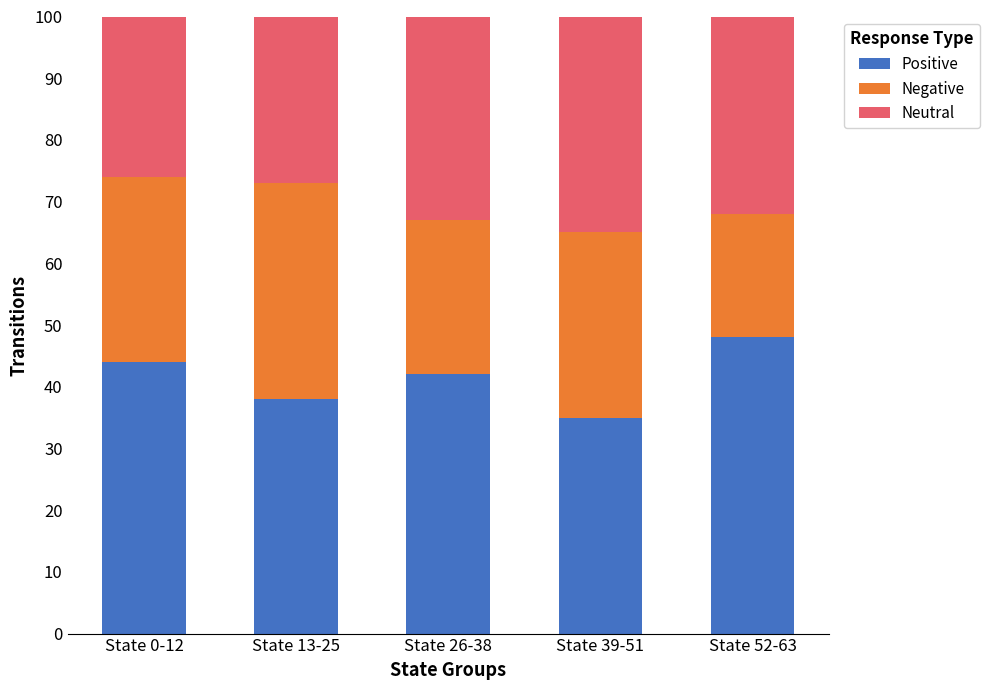

What is the sum of all Positive values?

207